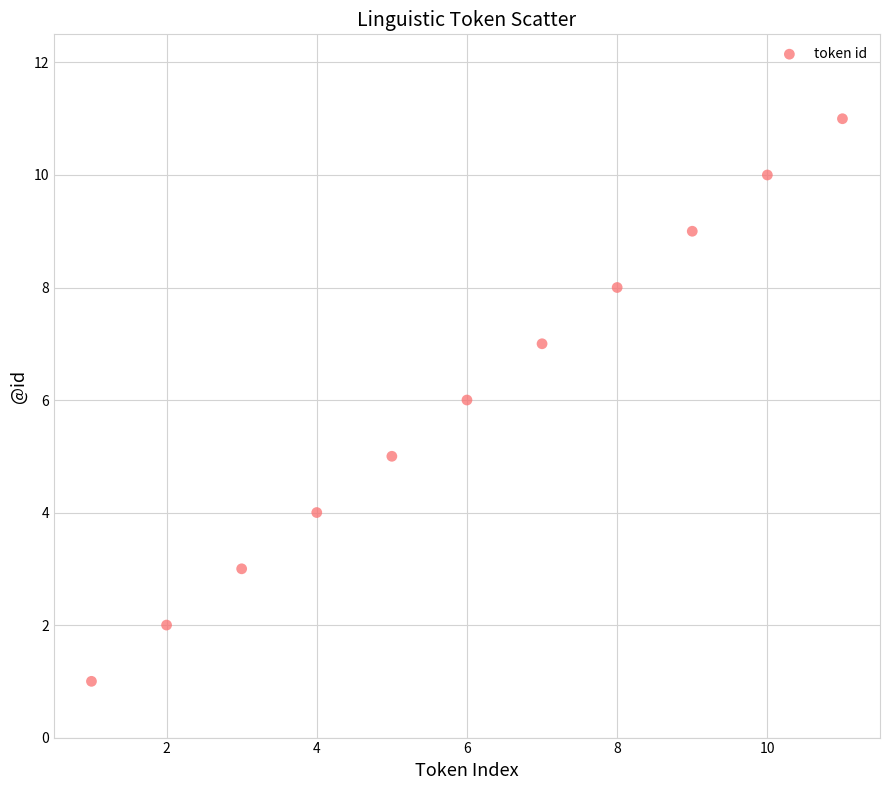

What is the range of X values (max minus min)?

10